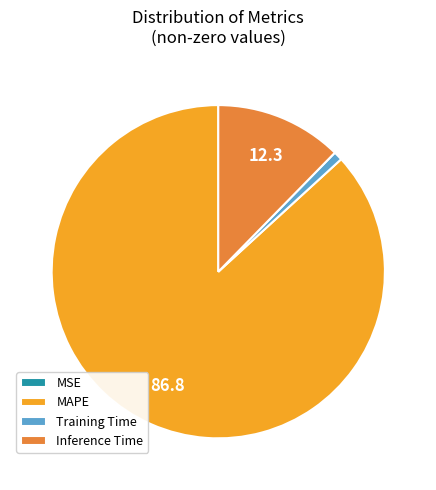

The Training Time slice represents 11% of the pie. True or false?

False